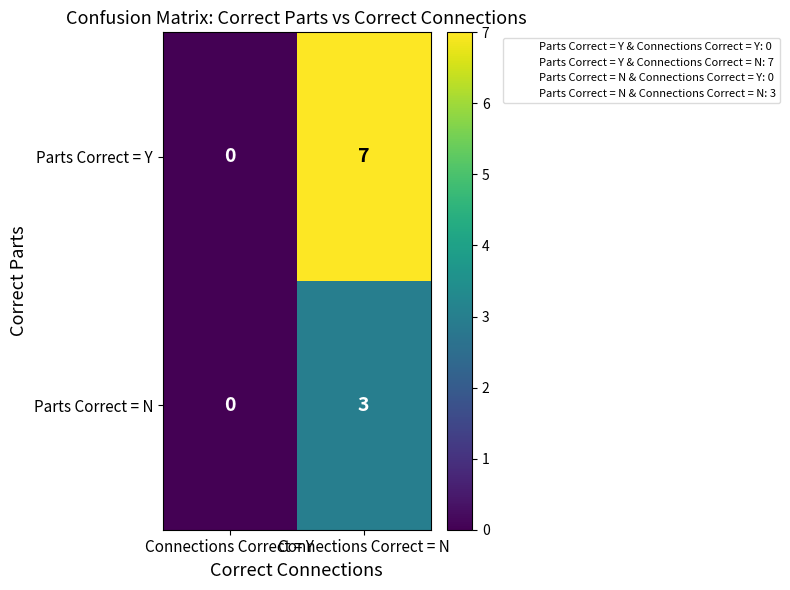

At which label is Parts Correct = N closest to 1?

Connections Correct = Y